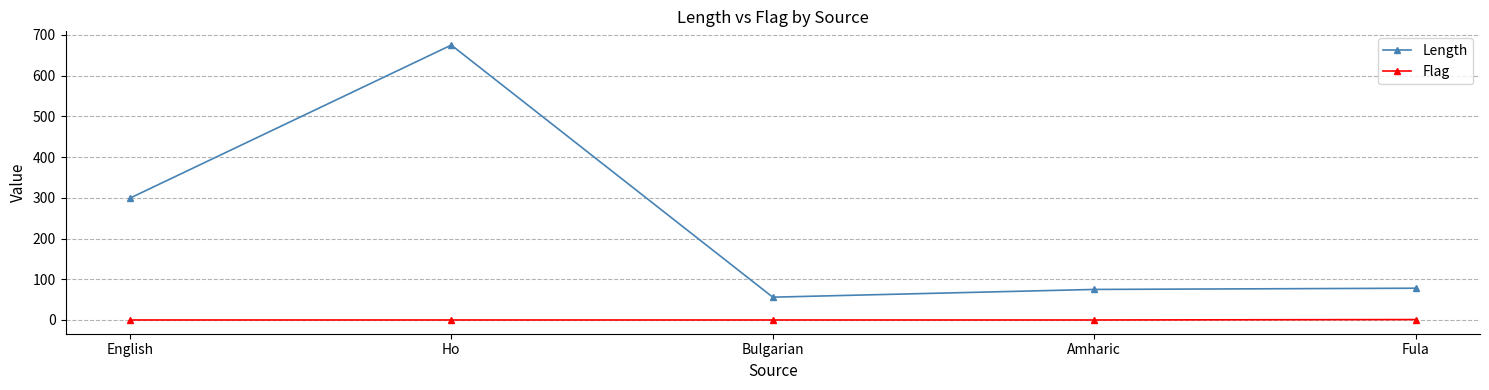

What is the difference between the maximum and minimum values in the Length series?

619